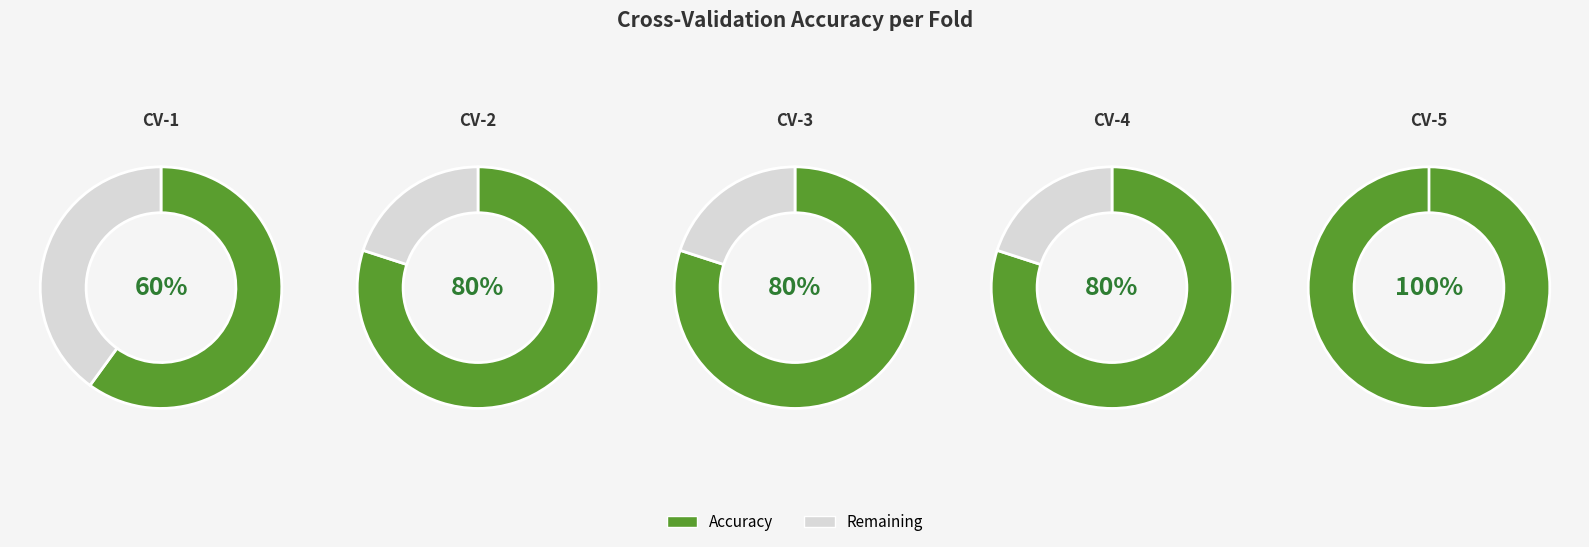

Combined, what portion of the pie is CV-1 and CV-4?

35.0%